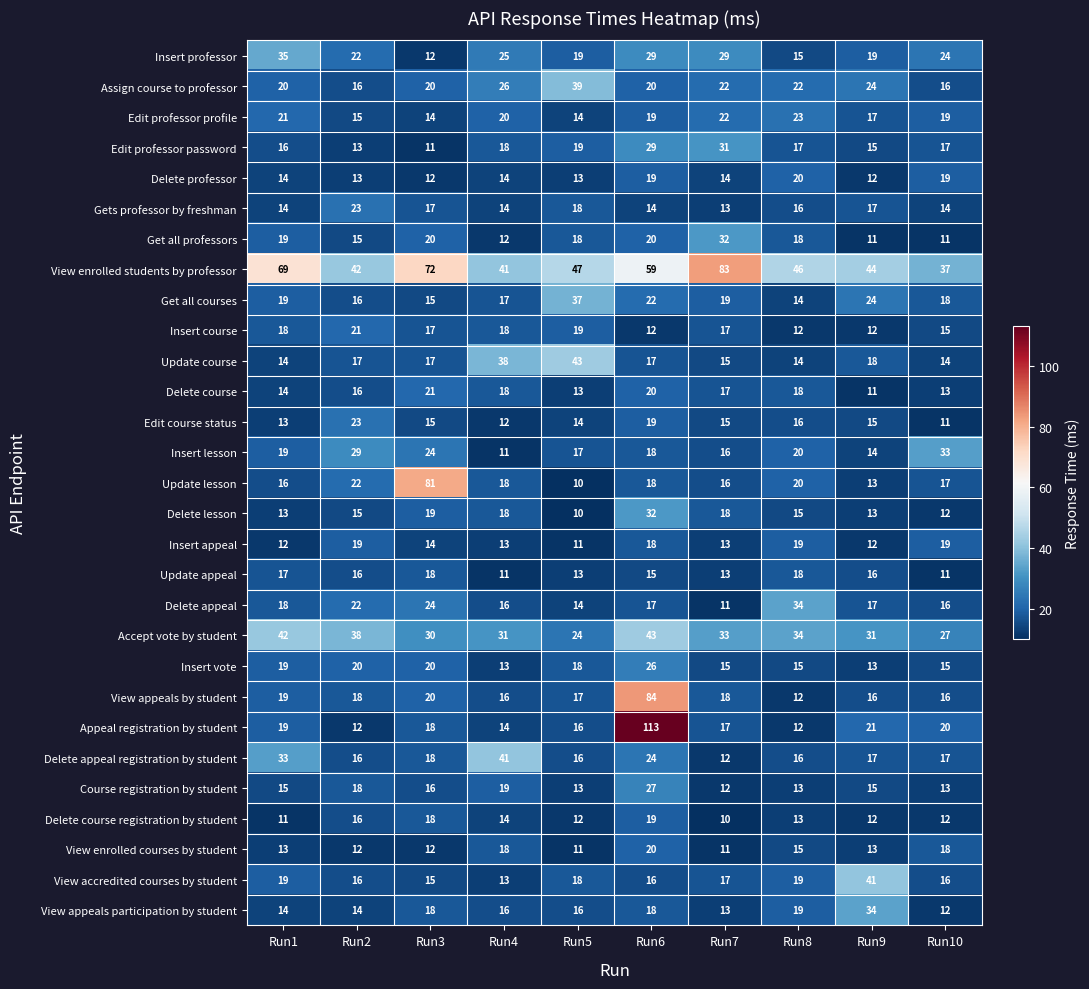

The Gets professor by freshman series shows 9 at Run2. True or false?

False